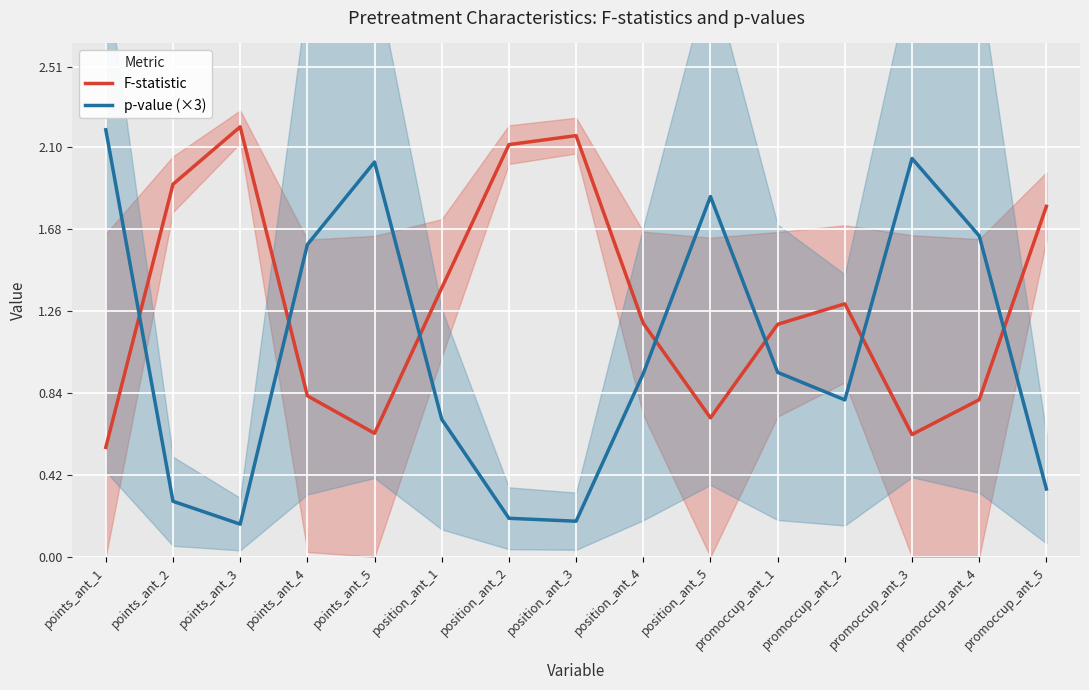

Which series has the largest total across all categories?

F-statistic